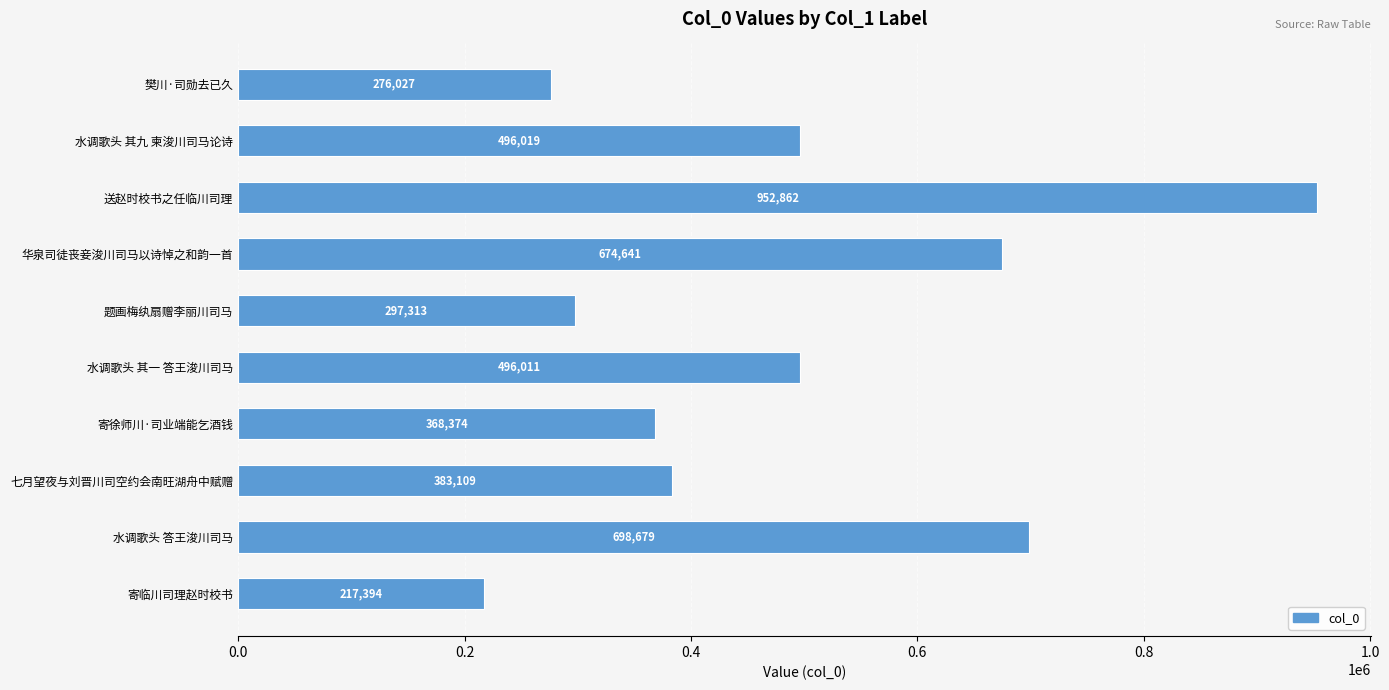

What is the maximum value shown in the chart?

952862